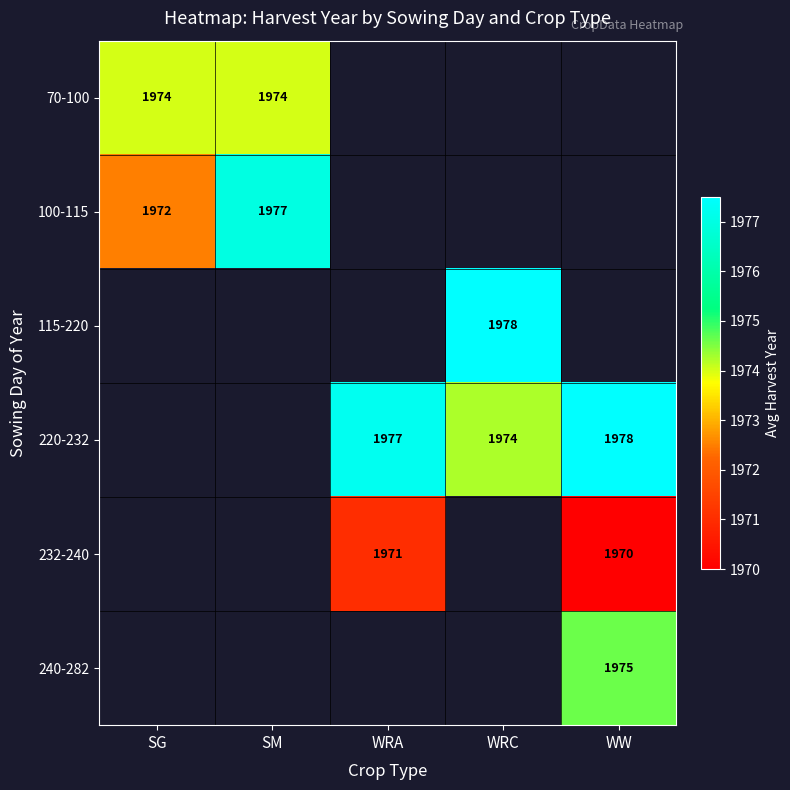

True or false: 100-115 has a value of 2866 at SG.

False